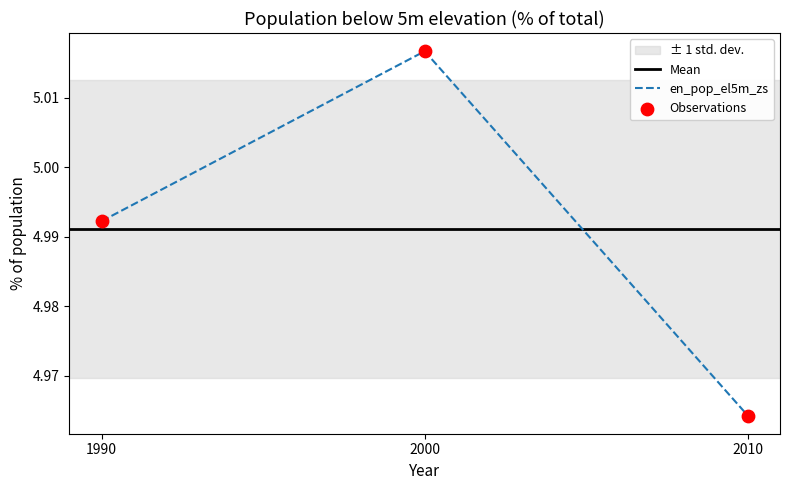

Approximately how many times larger is the value at 1990 compared to 2010?

1.0